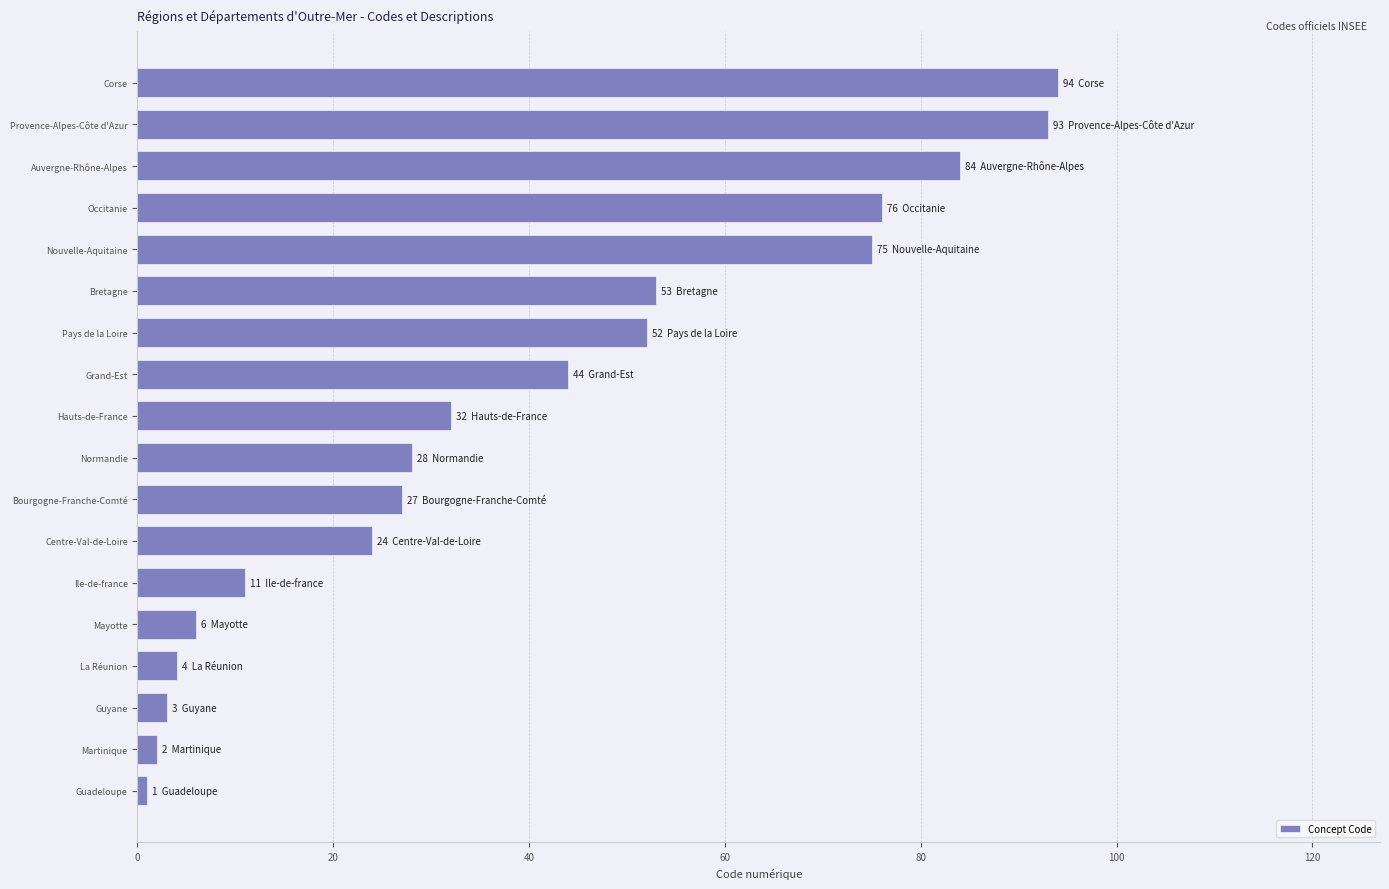

The value at Nouvelle-Aquitaine is 33. True or false?

False